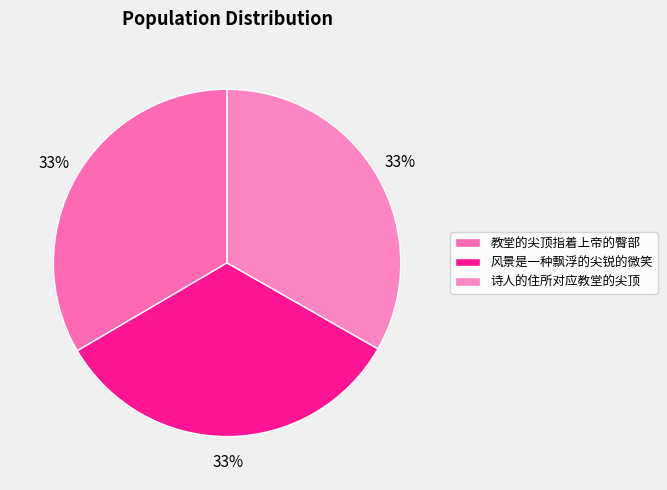

Is 教堂的尖顶指着上帝的臀部 the majority of the pie?

No